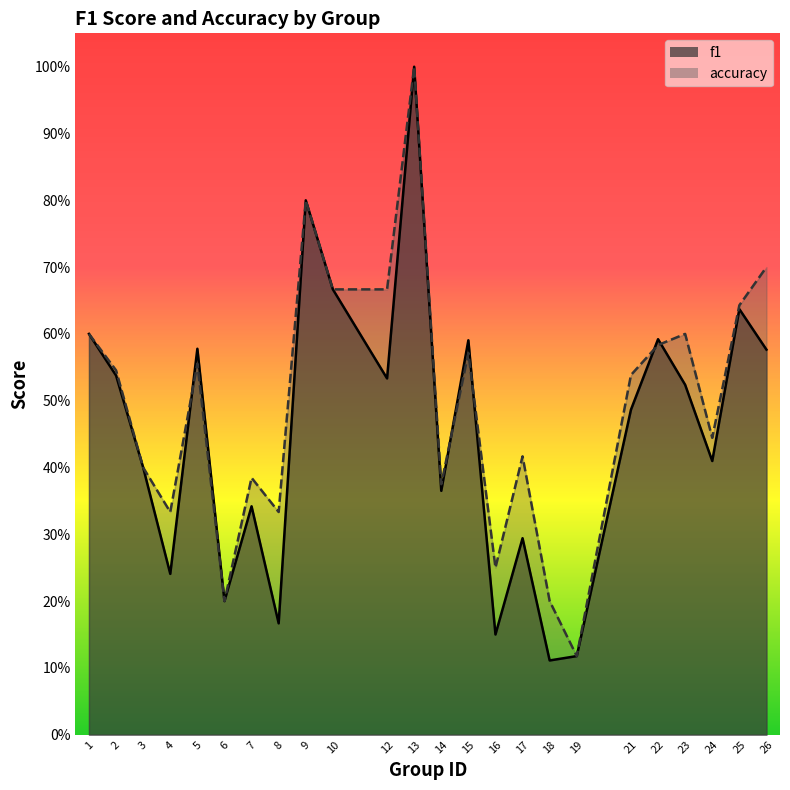

Which series ends up on top after the final intersection of f1 and accuracy?

accuracy